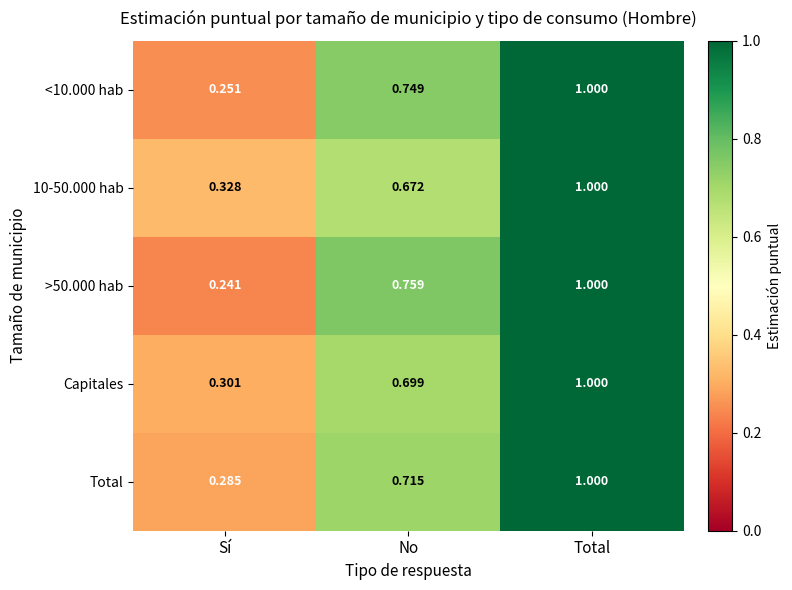

Which series has the widest spread of values?

>50.000 hab